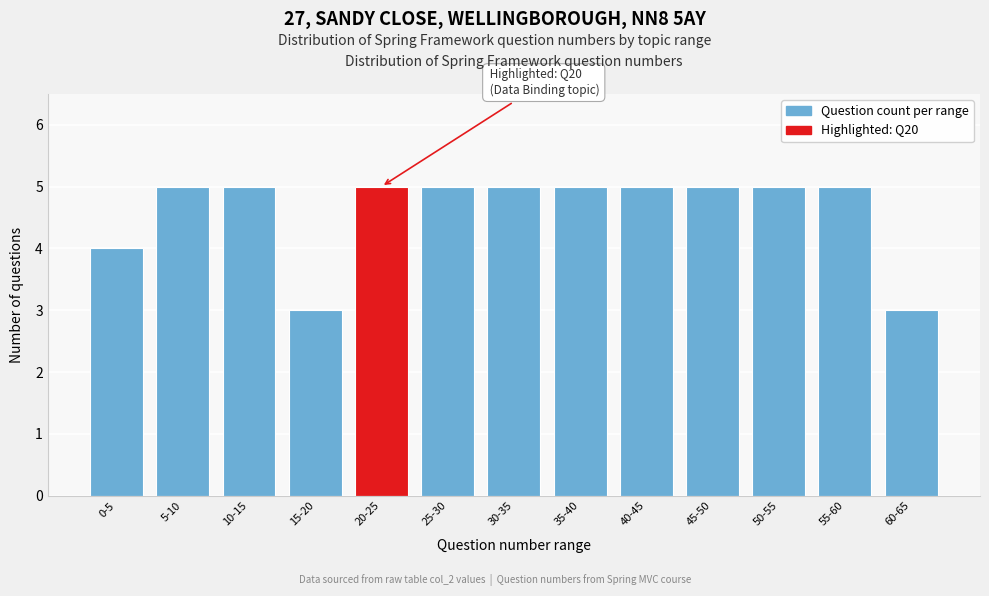

Reading left to right, extract all data points from this chart.

4	5	5	3	5	5	5	5	5	5	5	5	3